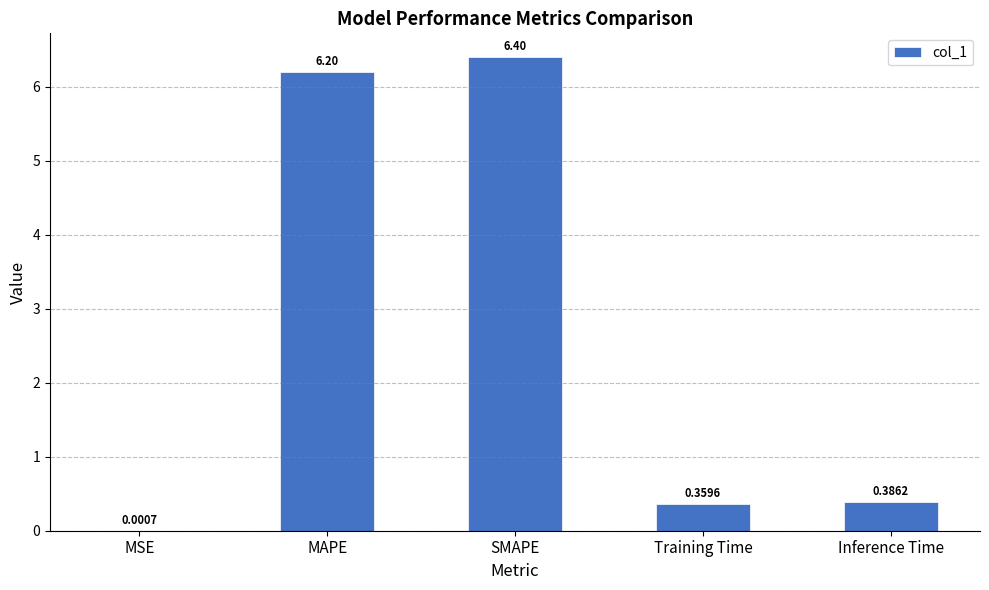

Count the number of data series in this chart.

1